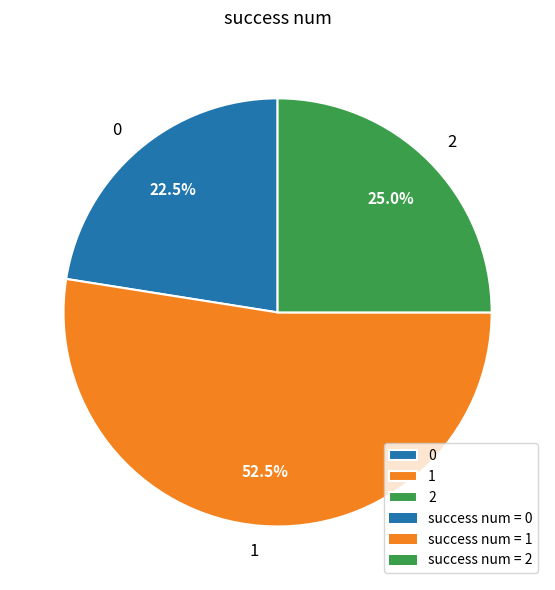

Count the number of slices in the pie.

3